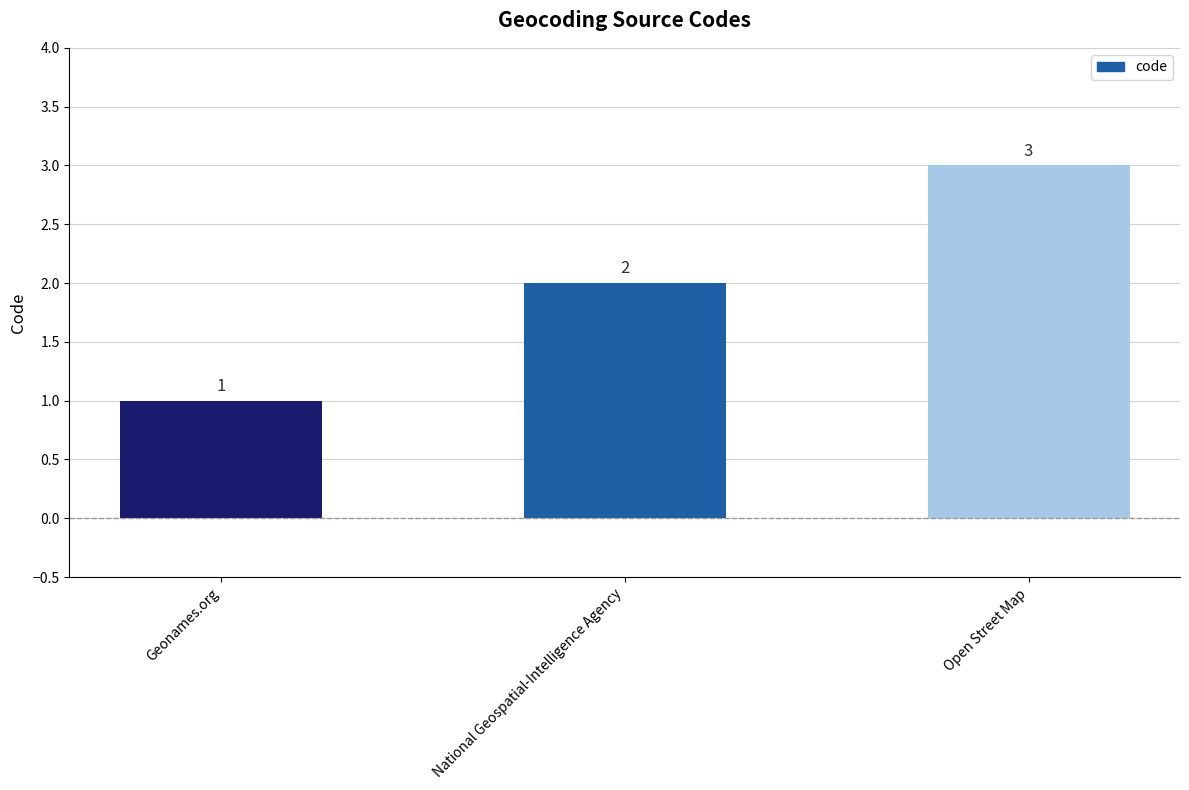

Does the chart contain any negative values?

No